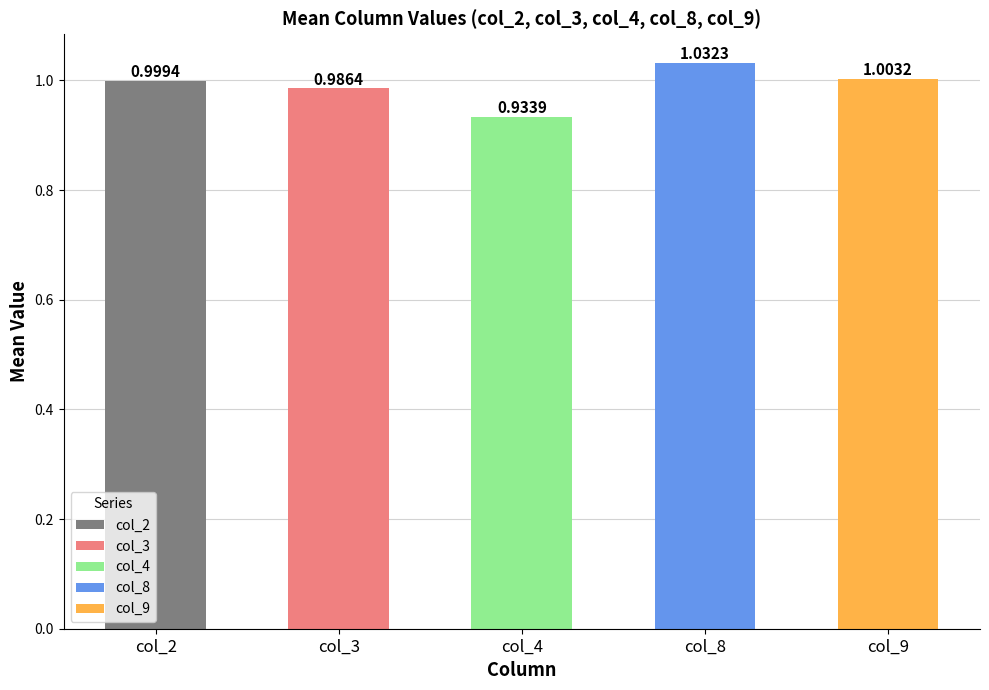

What is the change in value from col_4 to col_9?

+0.1